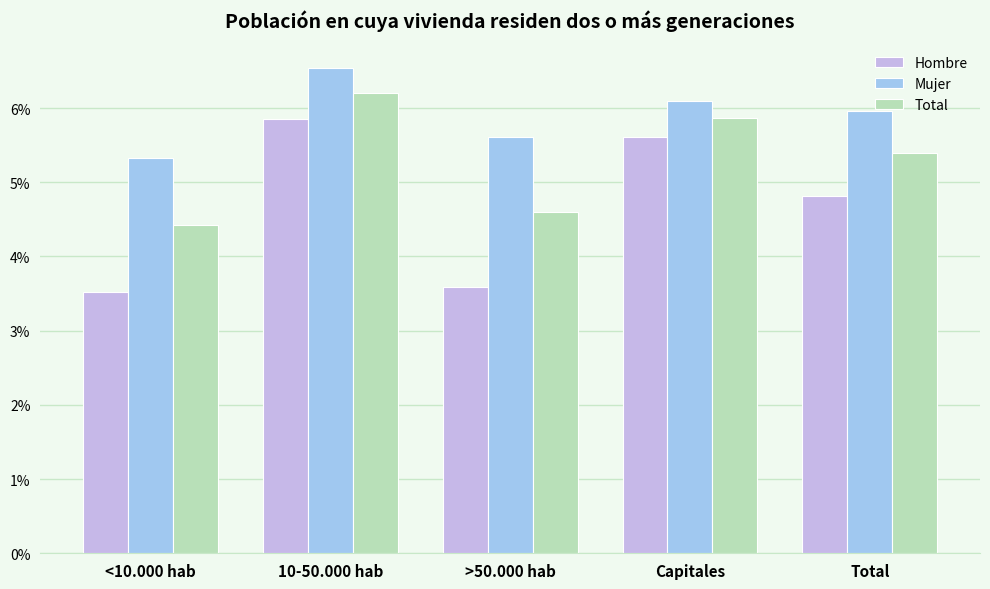

Where is Hombre nearest to the value 0?

<10.000 hab